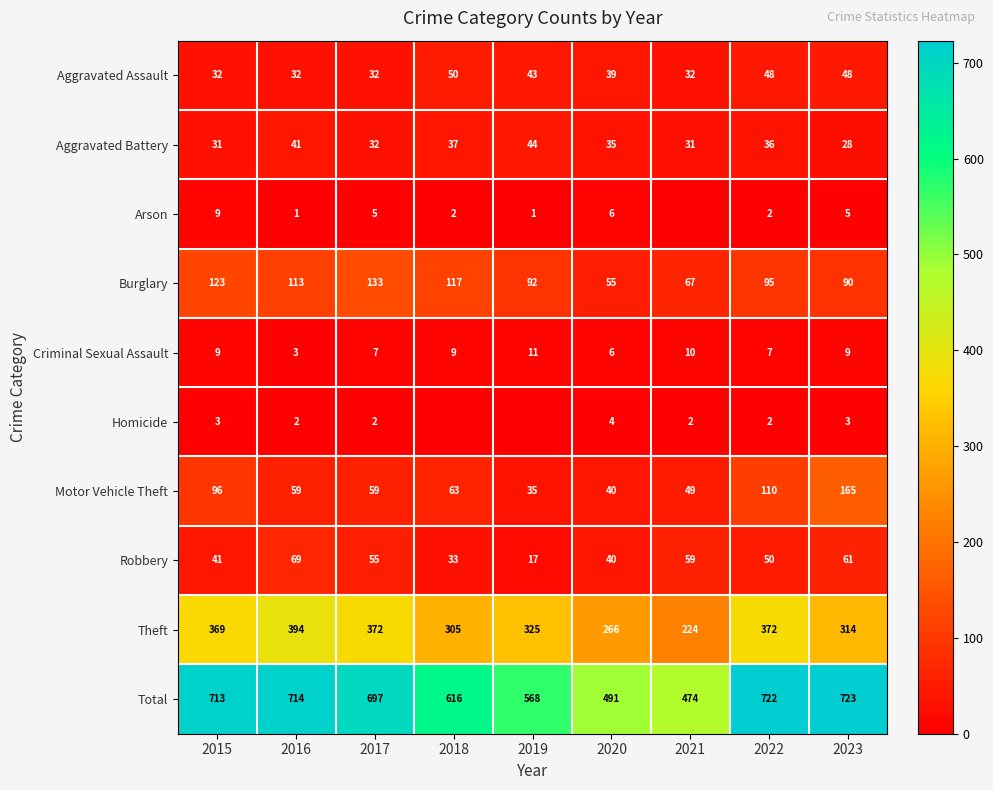

At how many categories does at least one series exceed 581?

6